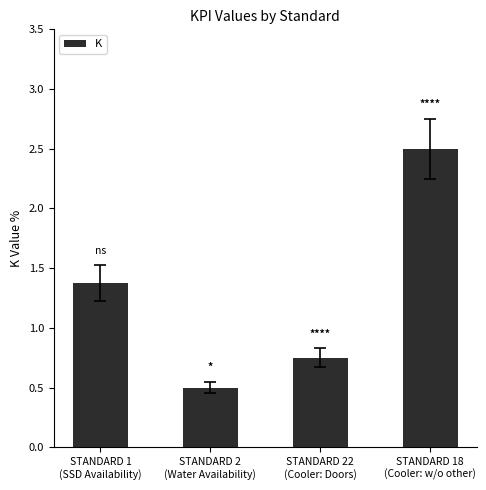

Where is the data nearest to the value 1?

STANDARD 22
(Cooler: Doors)